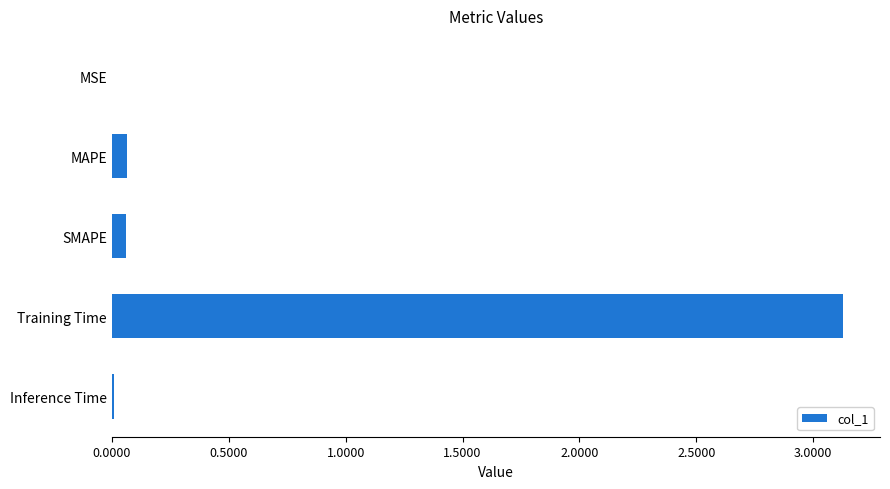

The value at MSE is 0.0. True or false?

True